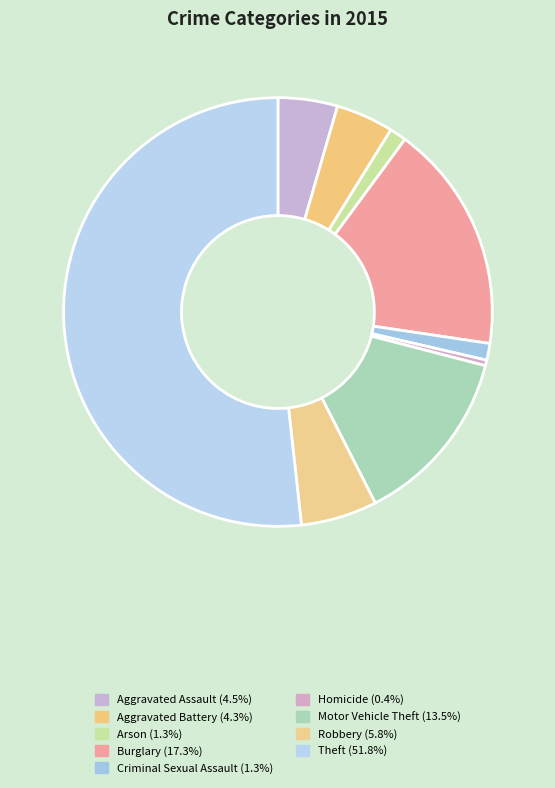

Rank the categories by value from highest to lowest.

Theft, Burglary, Motor Vehicle Theft, Robbery, Aggravated Assault, Aggravated Battery, Arson, Criminal Sexual Assault, Homicide